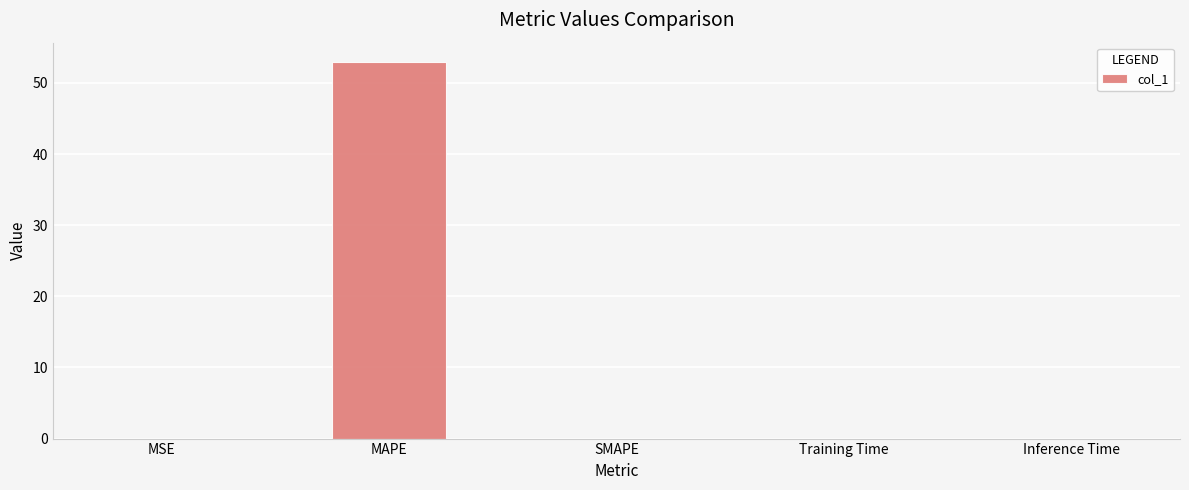

How many categories are shown in the chart?

5